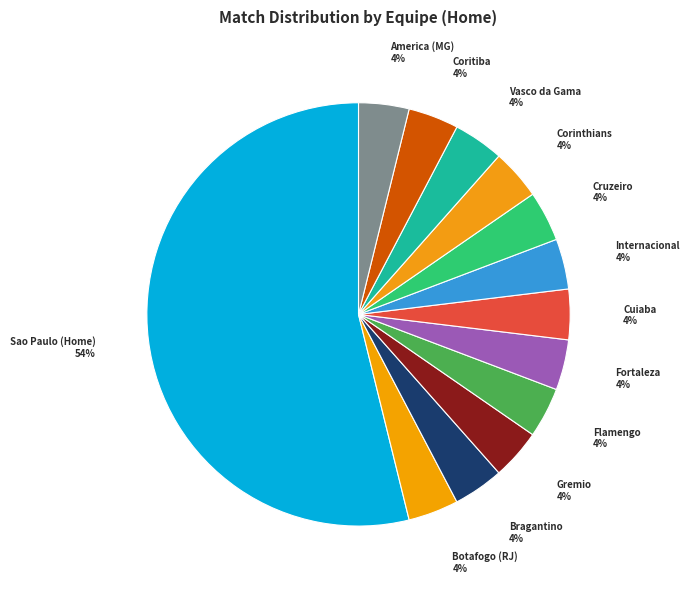

Count the number of slices in the pie.

13